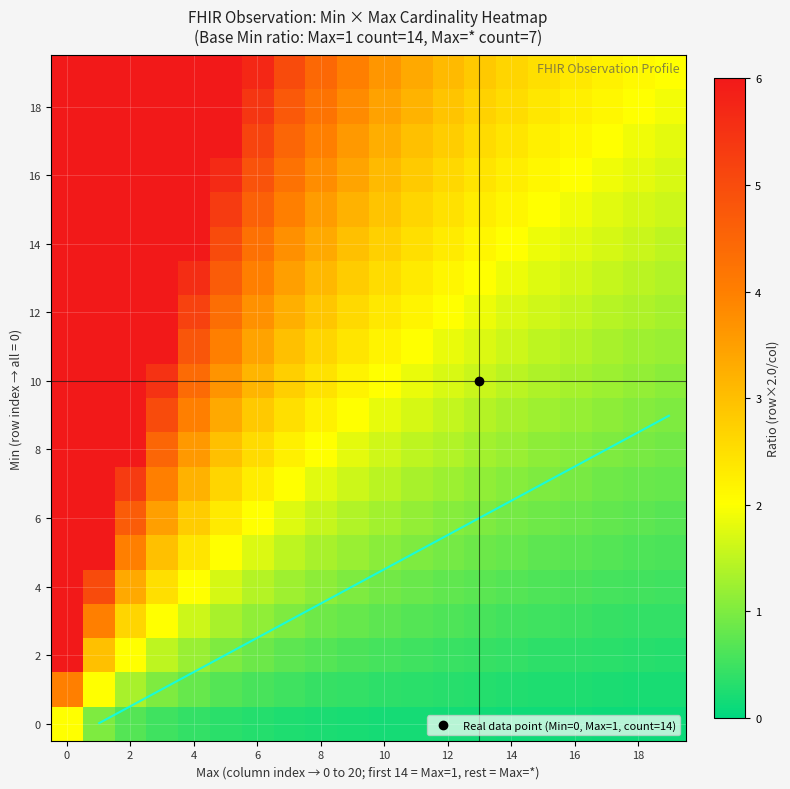

Is it true that row_3 equals 0.2 at 15?

False